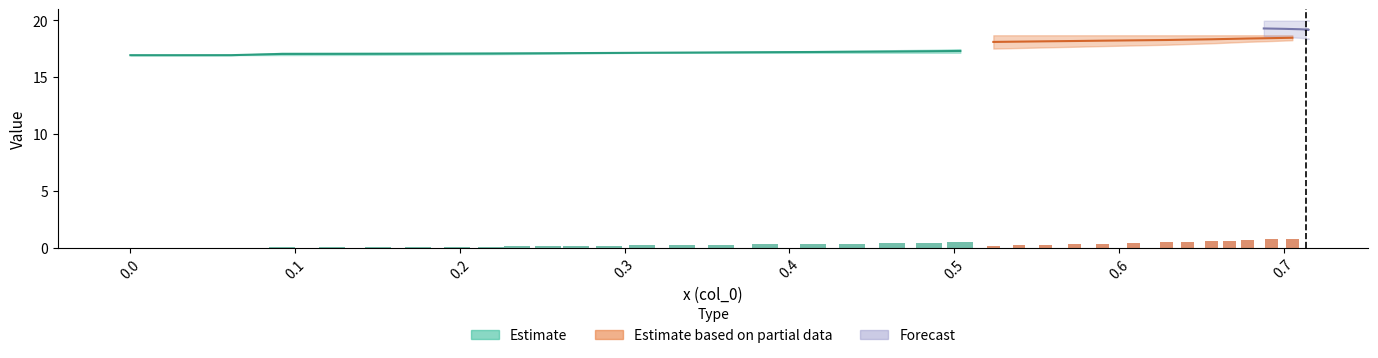

At how many categories does at least one series exceed 0?

40